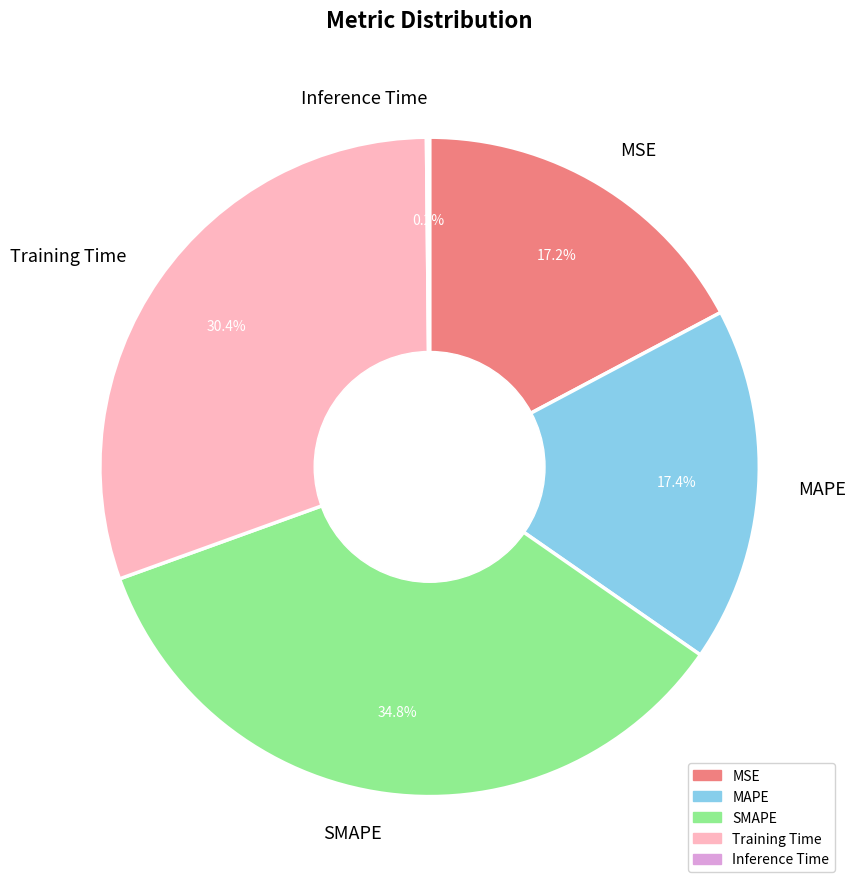

Combined, do MSE and Training Time account for over 50%?

No